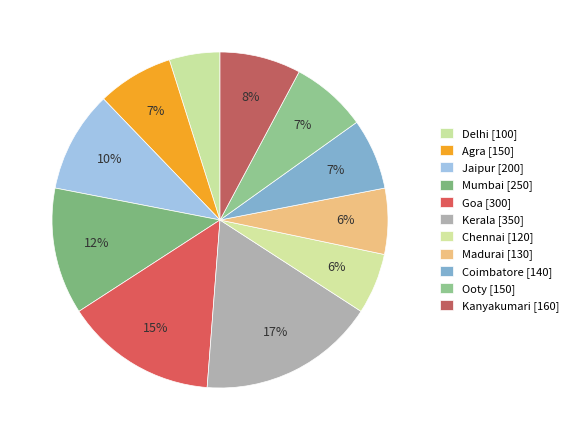

Is it true that Jaipur is 18% of the pie?

False